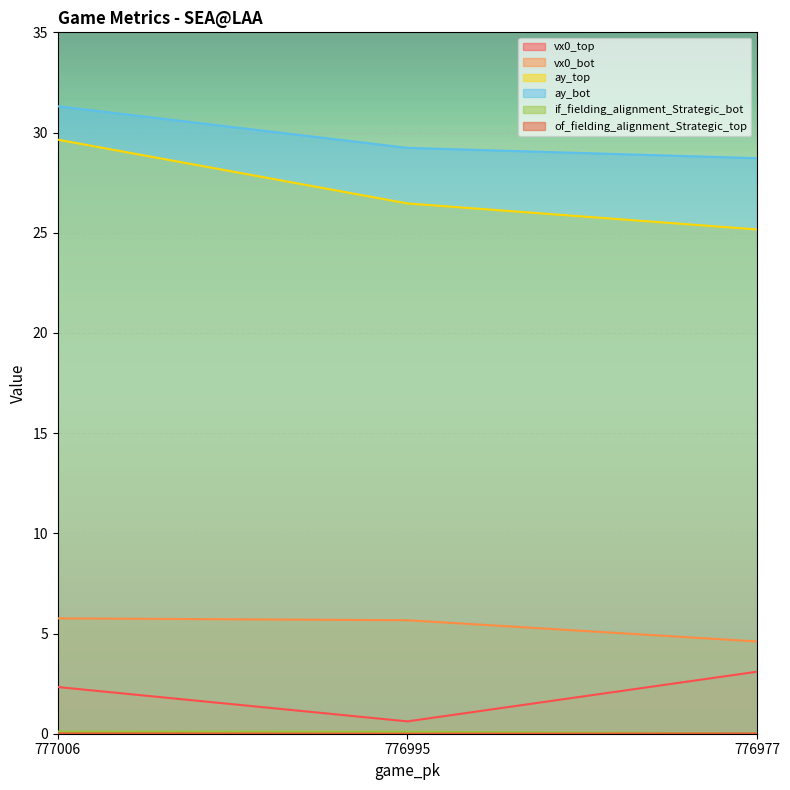

Which series has the largest total across all categories?

ay_bot